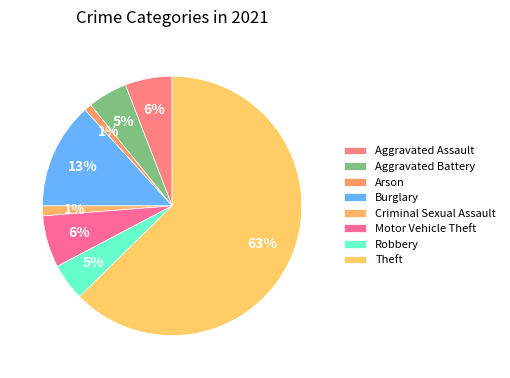

Which has a higher value, Robbery or Burglary?

Burglary